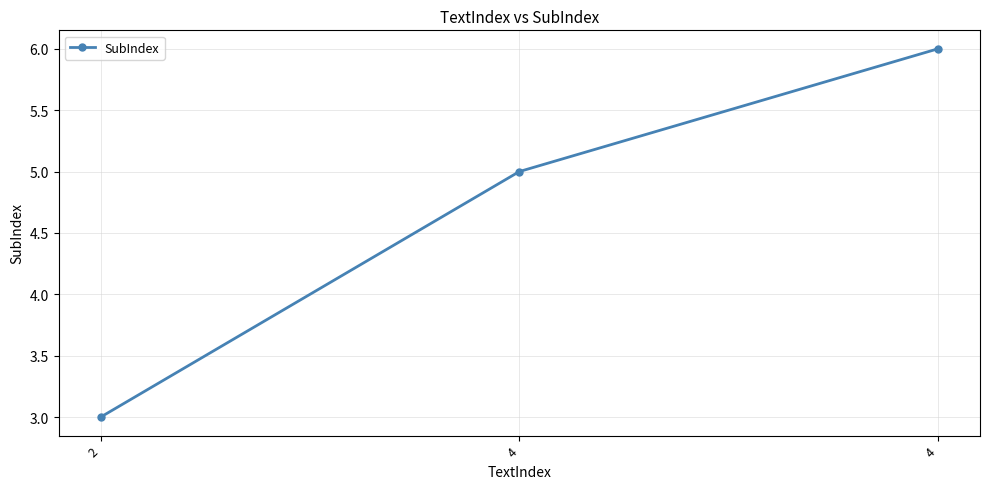

Which has a higher value, 4 or 2?

4